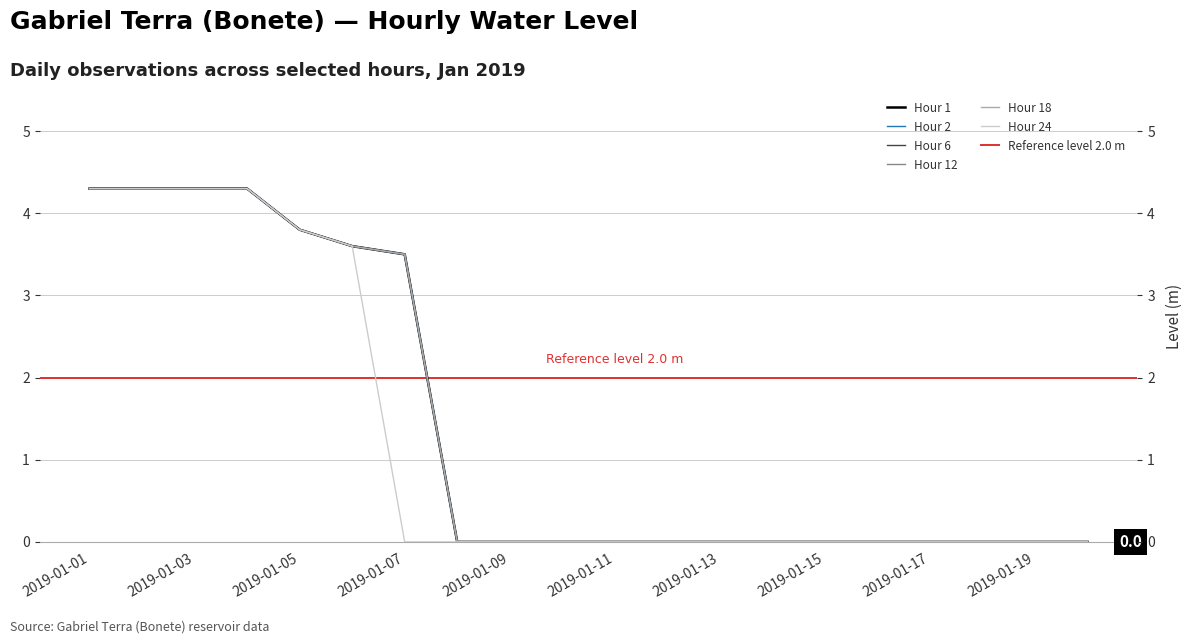

What is the average value of the Hour 6 series?

1.4